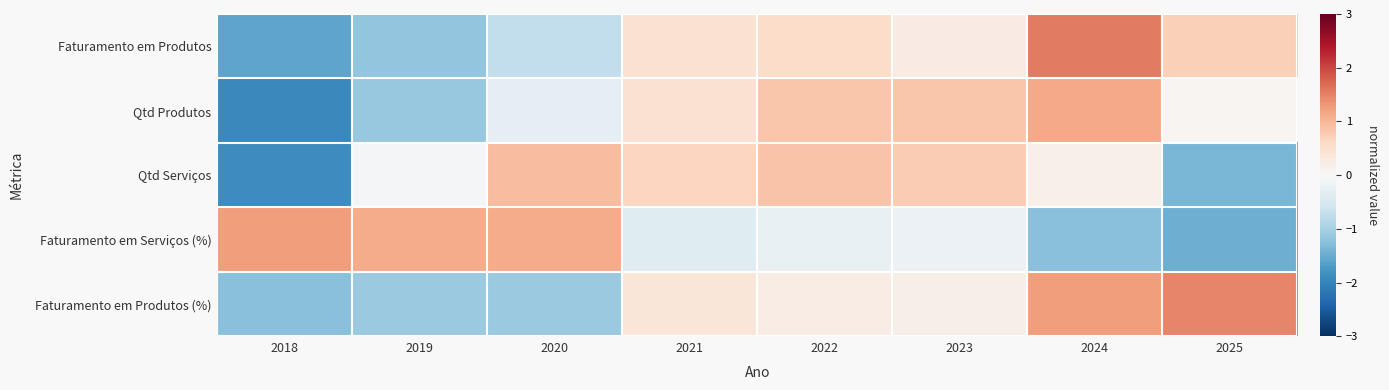

What is the minimum value shown in the chart?

-1.9